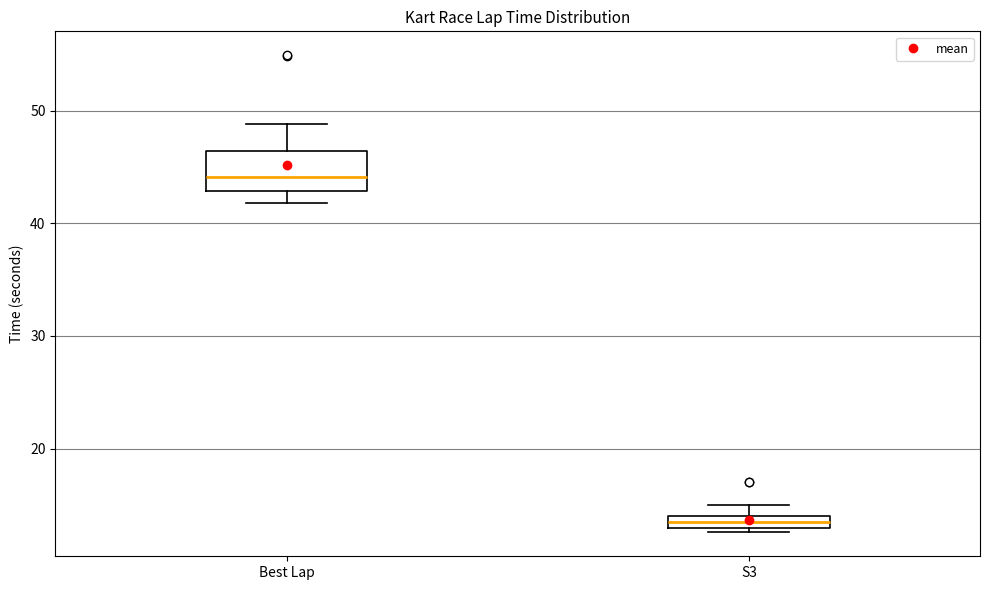

Which box is the tallest, from its lower edge to its upper edge?

Best Lap